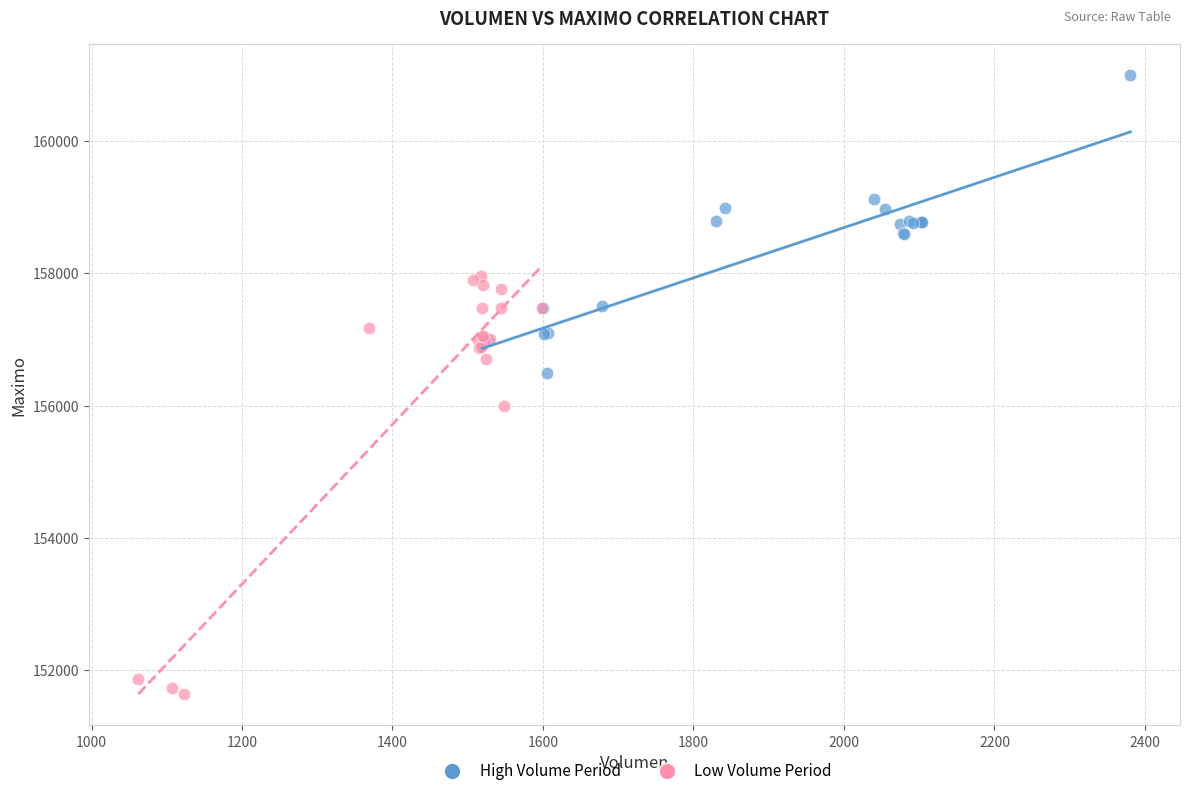

Which series reaches the minimum Y coordinate?

Low Volume Period